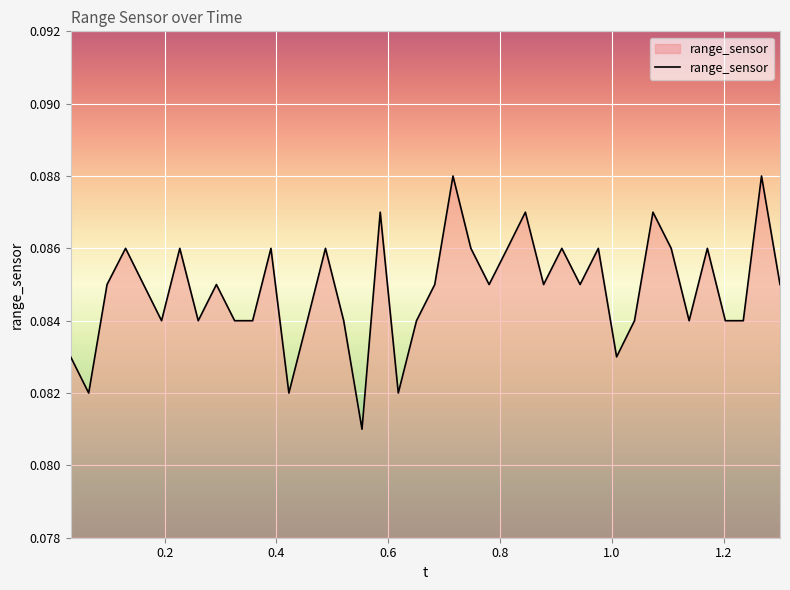

How many lines are shown in the chart?

1